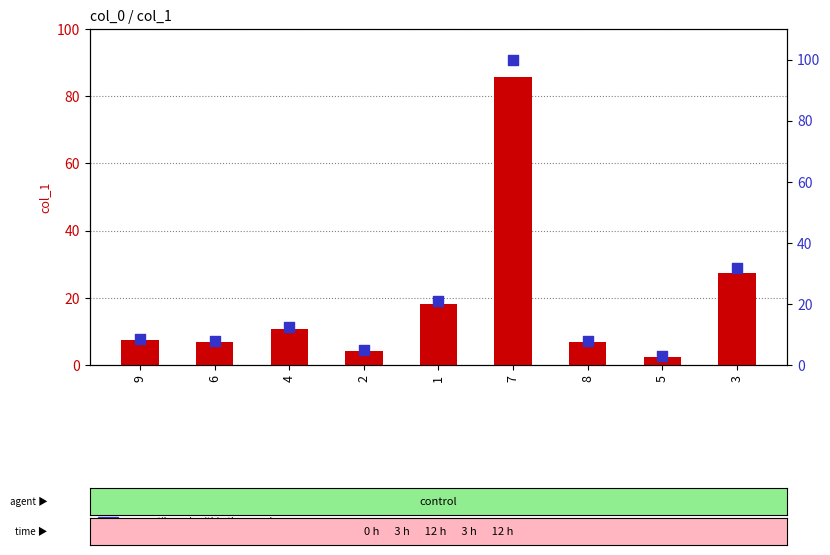

At which category is the sum across all series the highest?

7